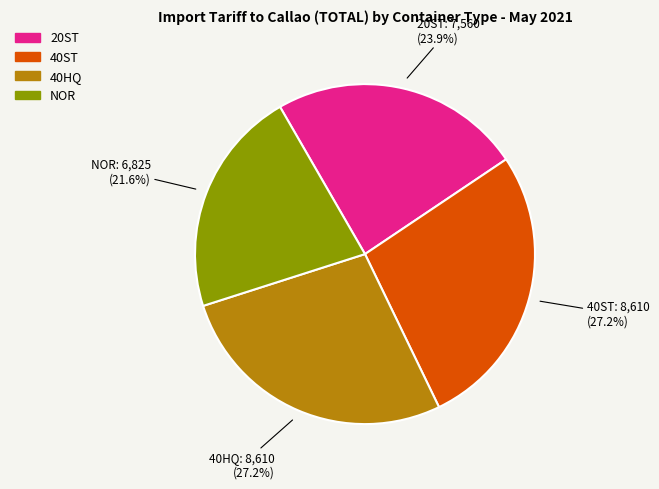

How many segments does this pie chart have?

4